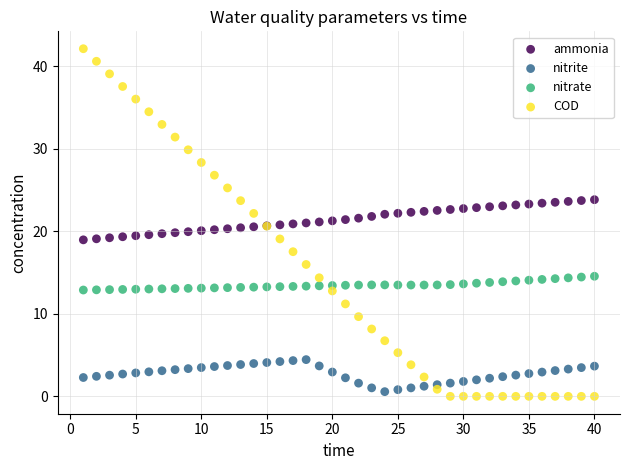

What is the X range (max minus min) for the scatter plot?

39.0